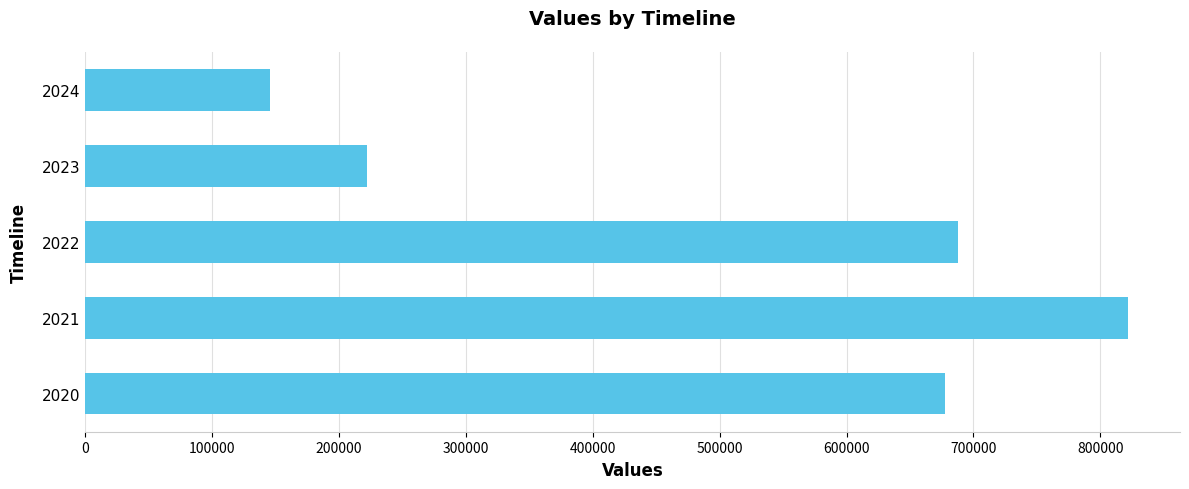

Count the number of values greater than 677814.

3